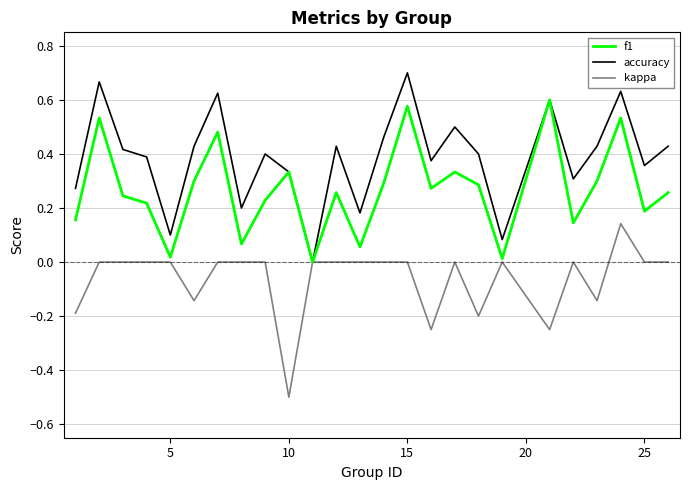

How many values in the accuracy series exceed 0?

24